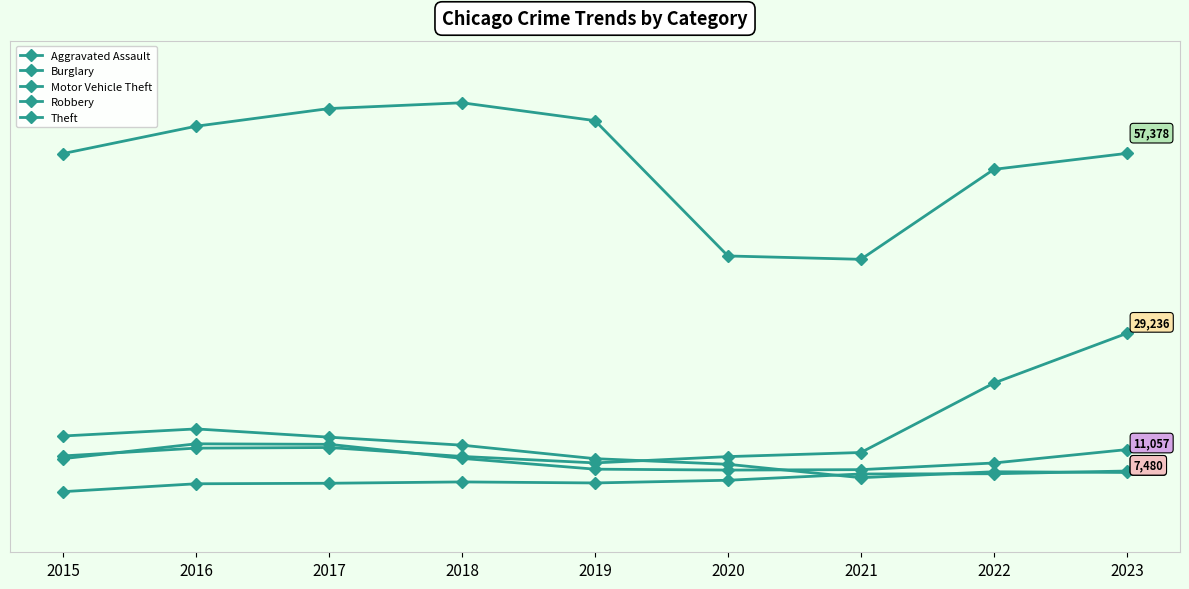

At which label is Motor Vehicle Theft closest to 19106?

2022